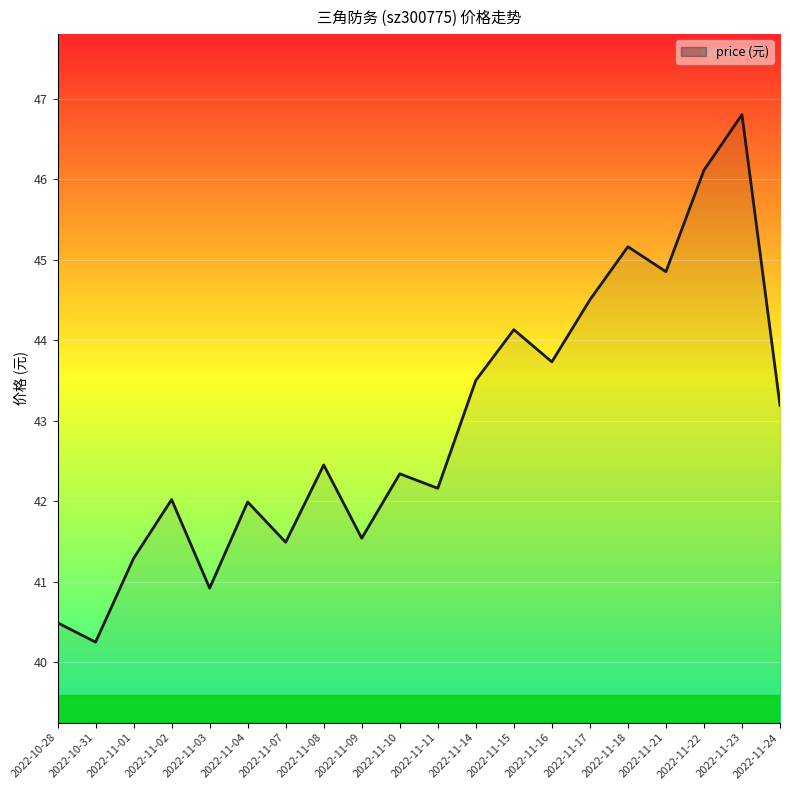

What position from the right is 2022-11-17?

6